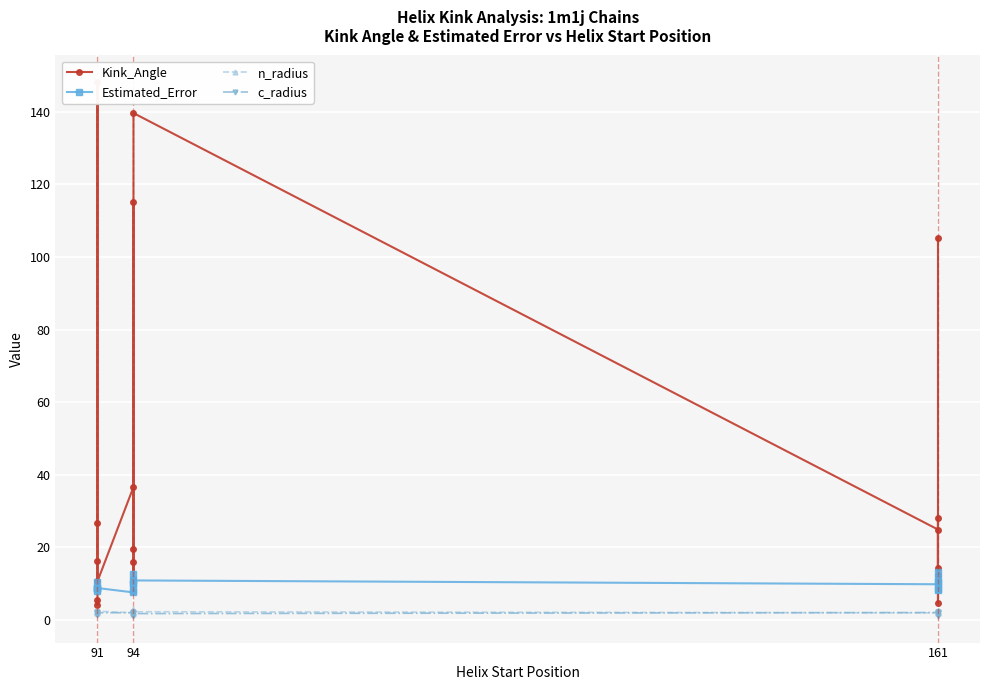

Between 94 and 161, which series saw the biggest shift?

Kink_Angle